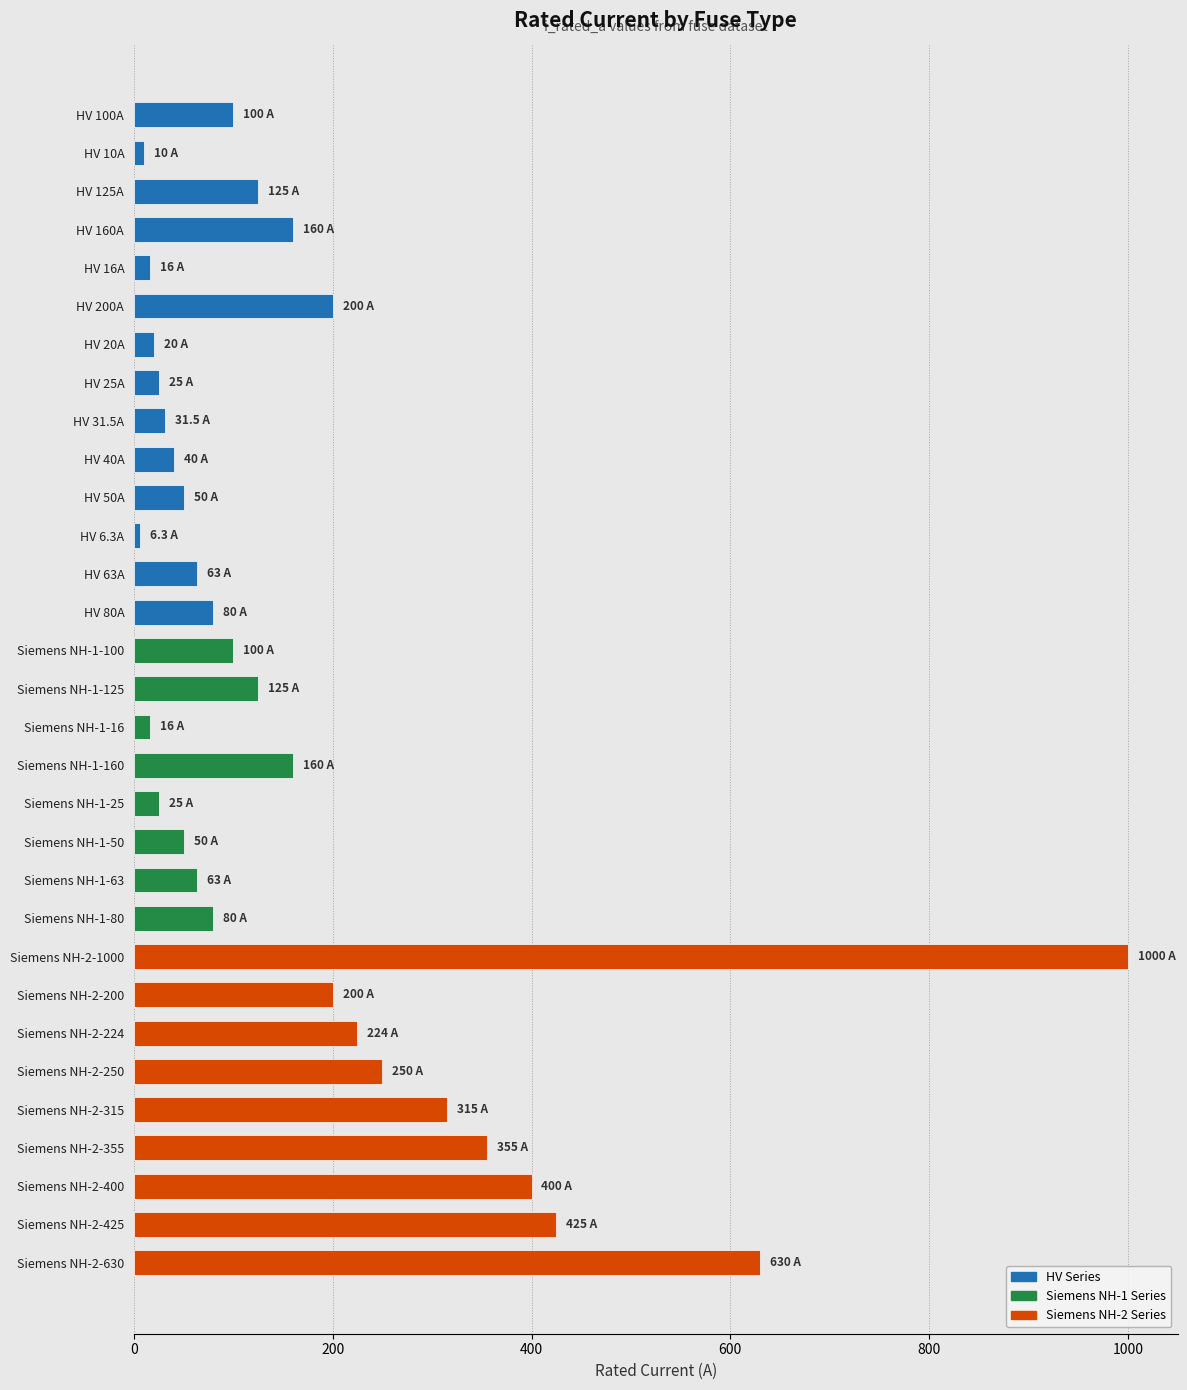

How many bars are there in total?

31